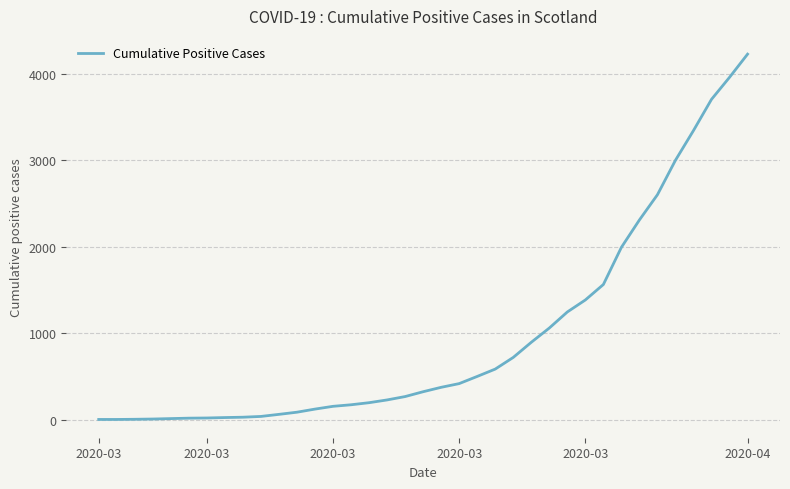

What is the average value?

963